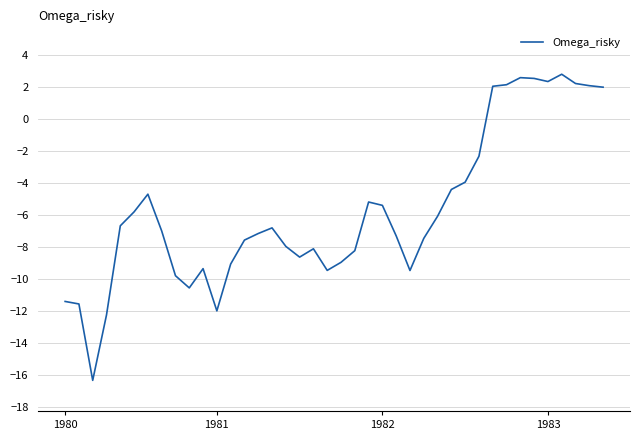

Is this an area chart (filled region under the line)?

No